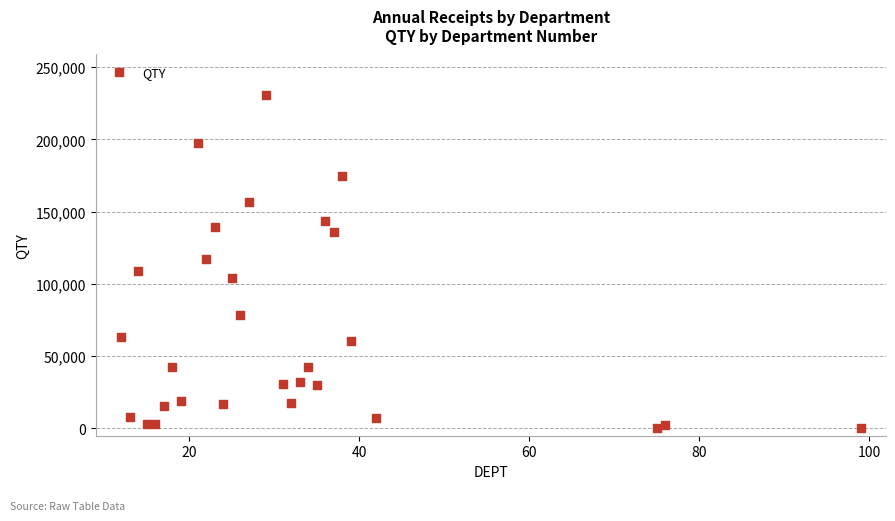

What is the range of Y values (max minus min)?

230974.0